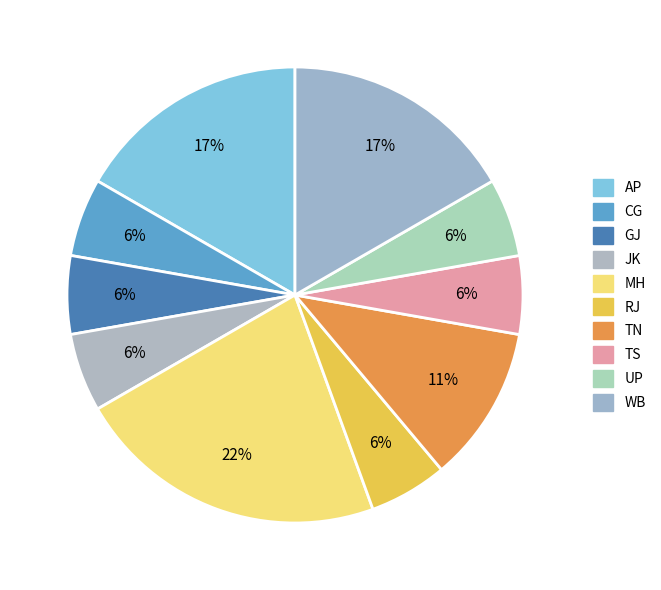

Count the number of slices in the pie.

10